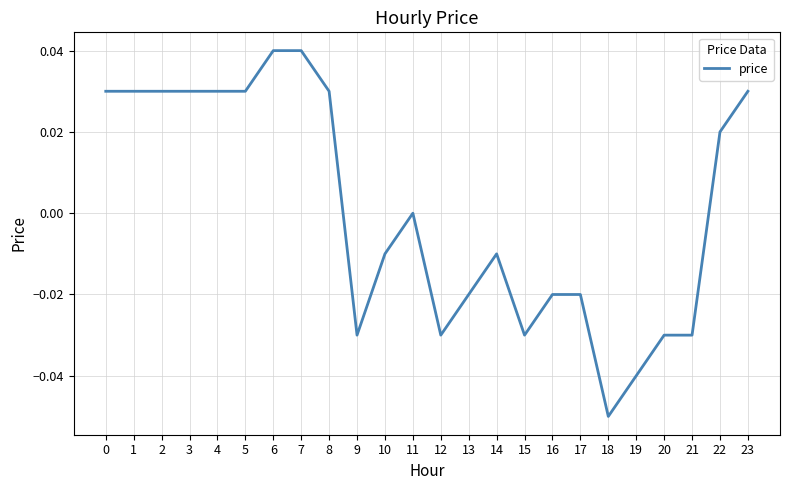

Which has a higher value, 10 or 12?

10